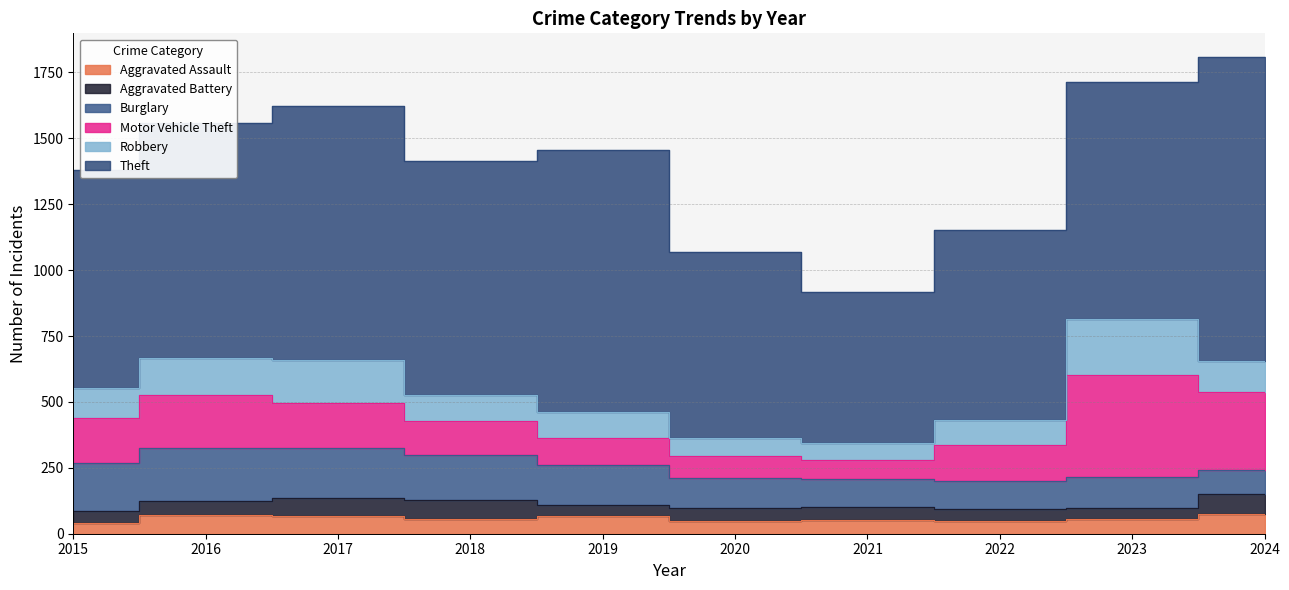

Which series has the largest range (max minus min)?

Theft